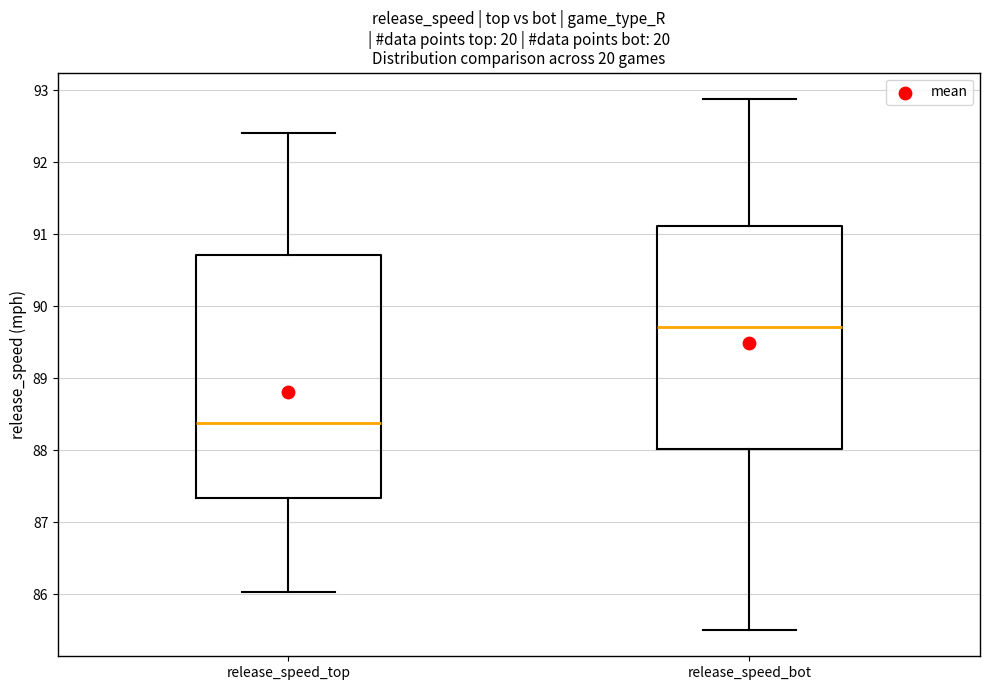

Comparing the boxes themselves (not the whiskers), which one is the tallest?

release_speed_top